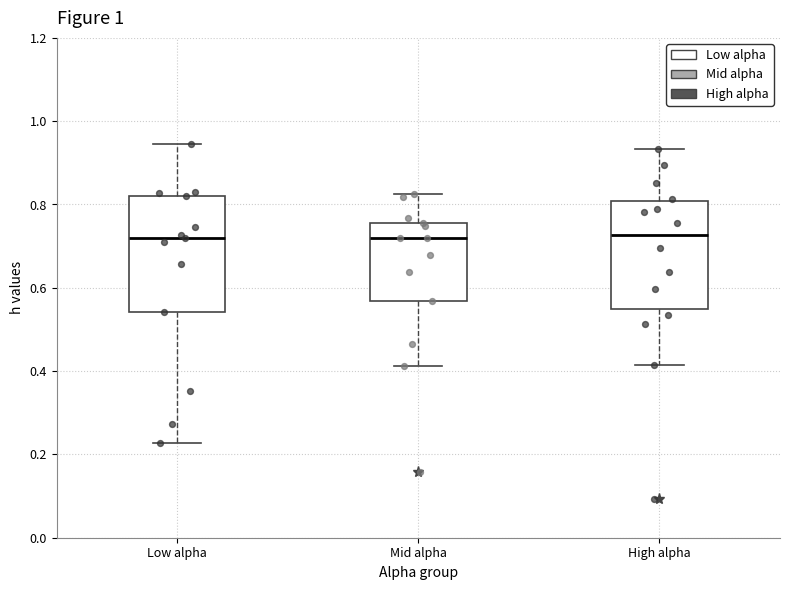

Reading left to right, read every box against the y-axis: the position of its median line, the range the box covers, and the ends of its whiskers. The values are not printed on the chart, so give them approximately, as read against the axis.

Low alpha: median 0.72, box 0.54 to 0.82, whiskers 0.22 to 0.94
Mid alpha: median 0.72, box 0.56 to 0.76, whiskers 0.42 to 0.82
High alpha: median 0.72, box 0.56 to 0.80, whiskers 0.42 to 0.94